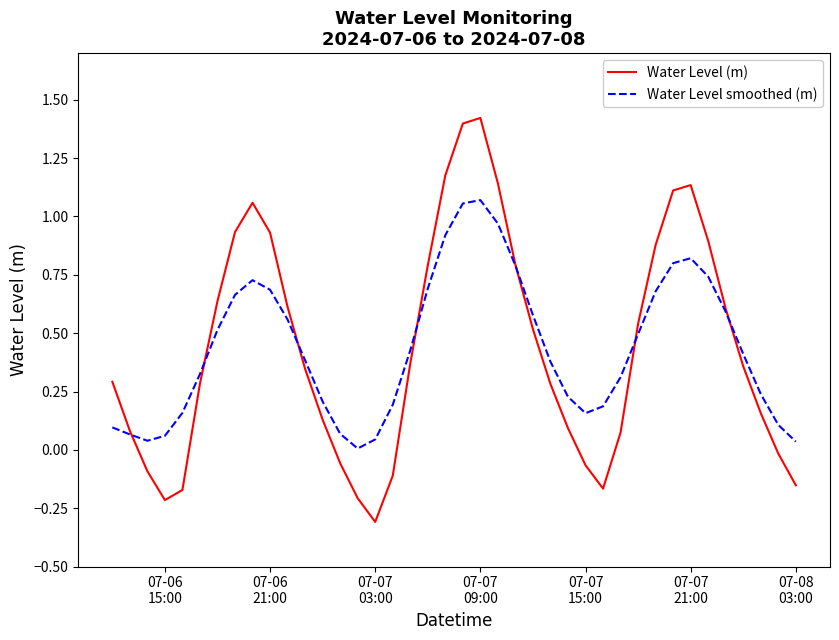

Which series has the largest range (max minus min)?

Water Level (m)